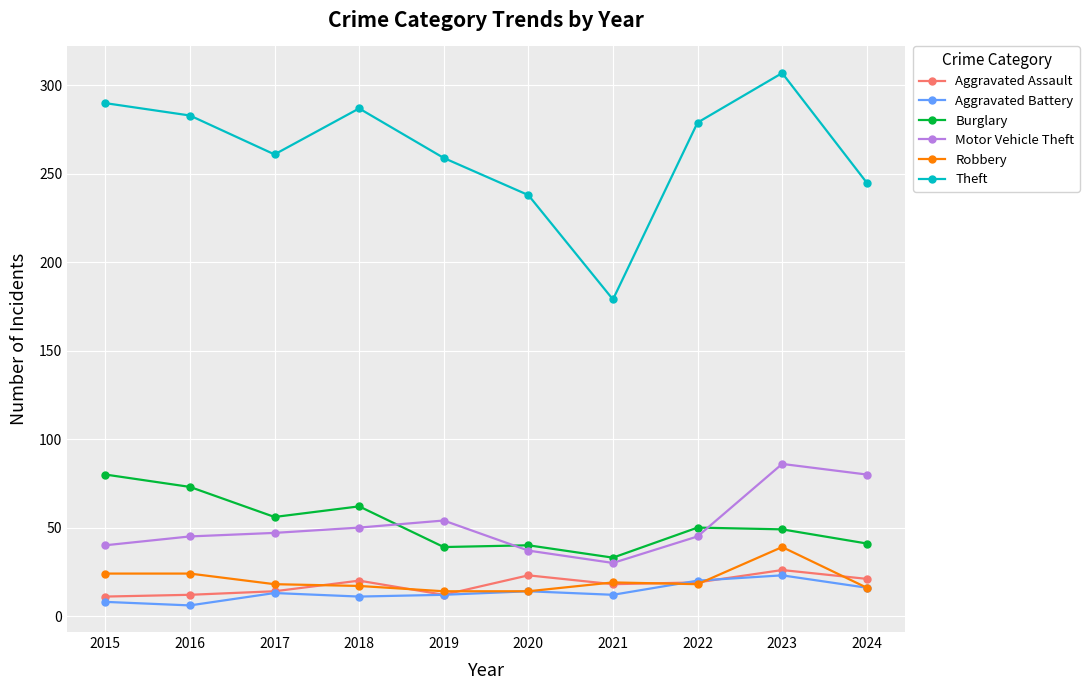

Rank the series at 2016 from highest to lowest value.

Theft, Burglary, Motor Vehicle Theft, Robbery, Aggravated Assault, Aggravated Battery